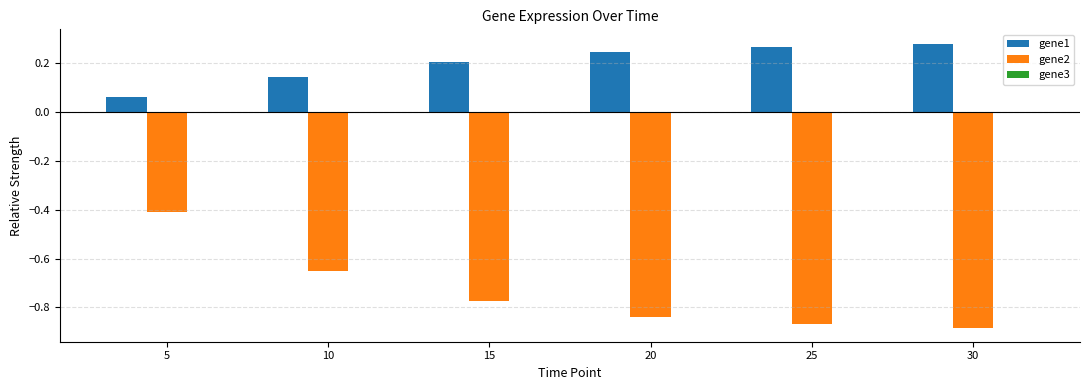

Which series has the widest spread of values?

gene2